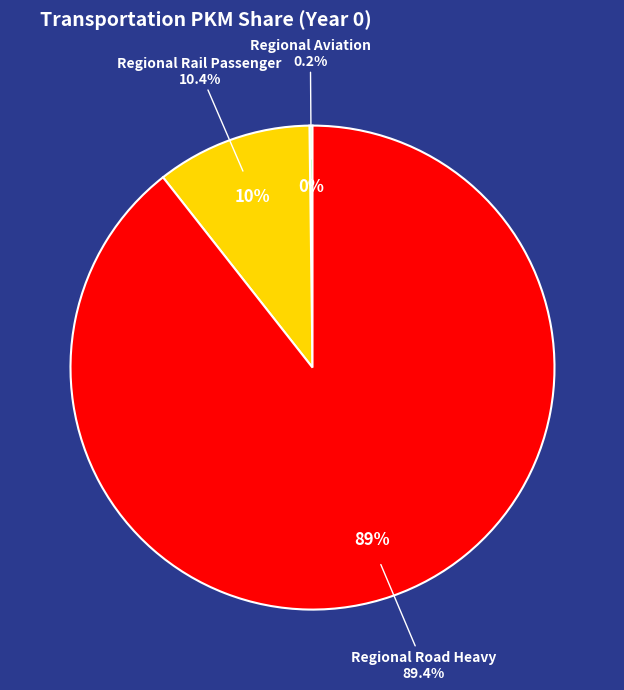

What percentage is NOT represented by Regional Road Heavy?

10.6%